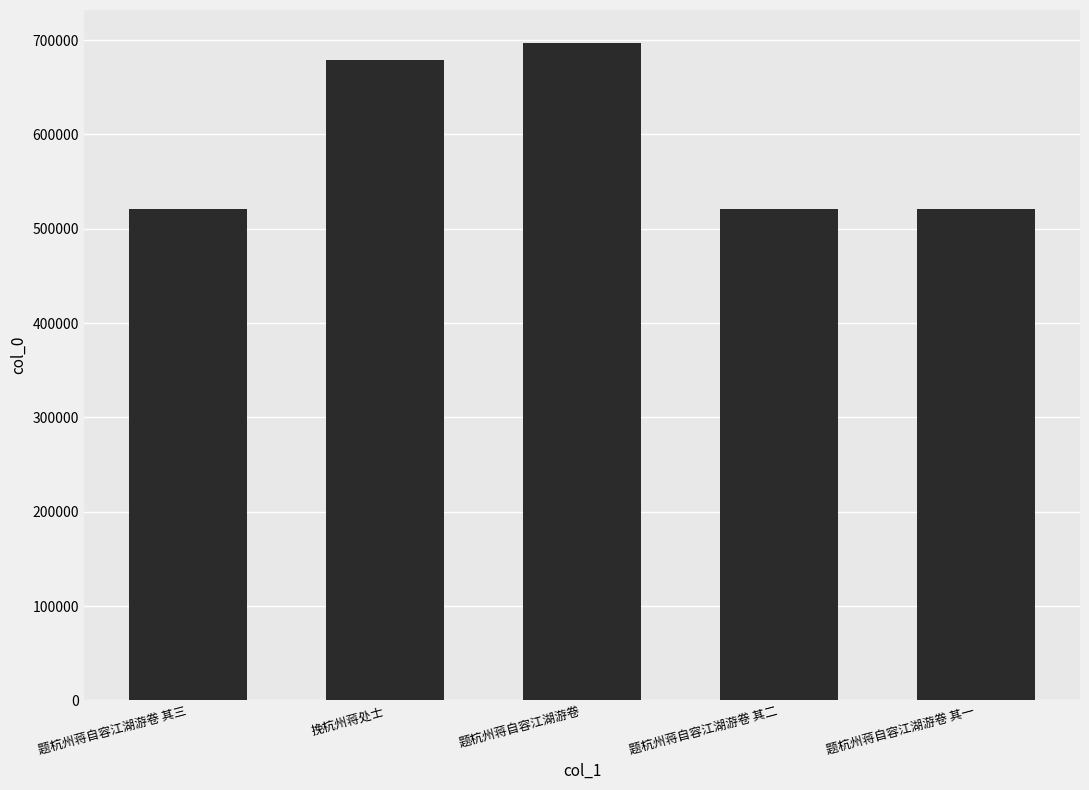

Between 题杭州蒋自容江湖游卷 and 题杭州蒋自容江湖游卷 其三, which is larger?

题杭州蒋自容江湖游卷